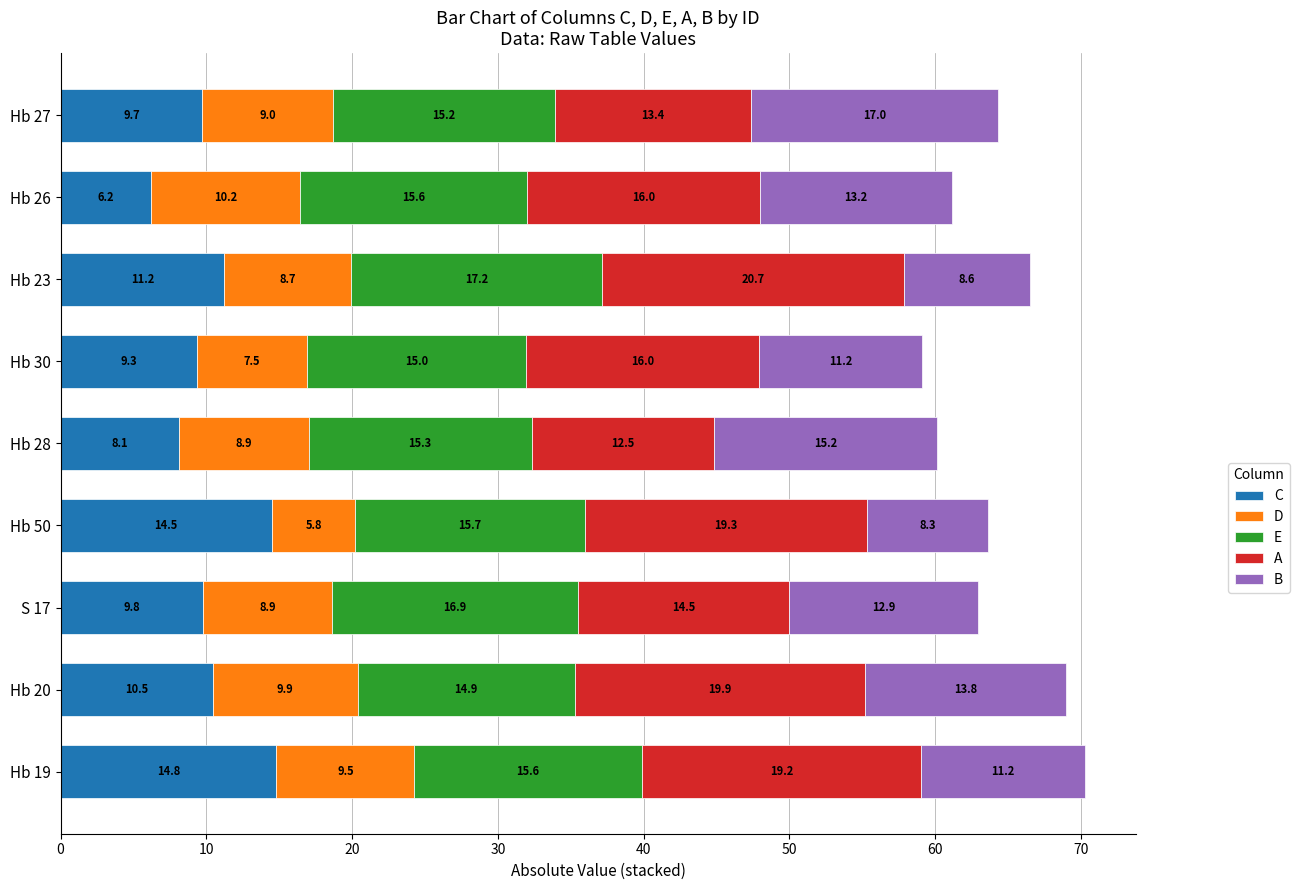

Which category has the highest value in the C series?

Hb 19